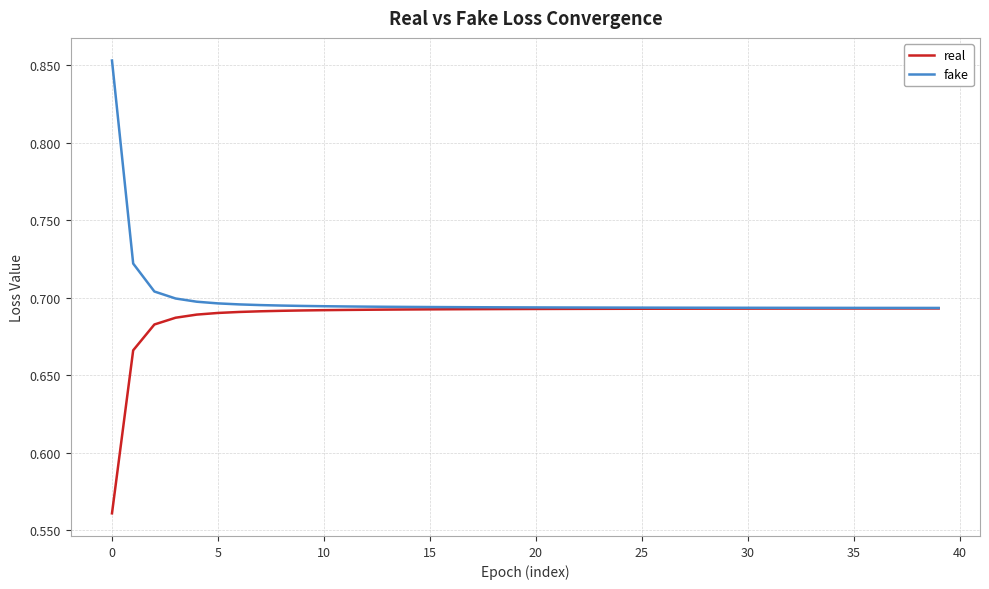

Rank the series by their maximum value, from lowest to highest.

real, fake